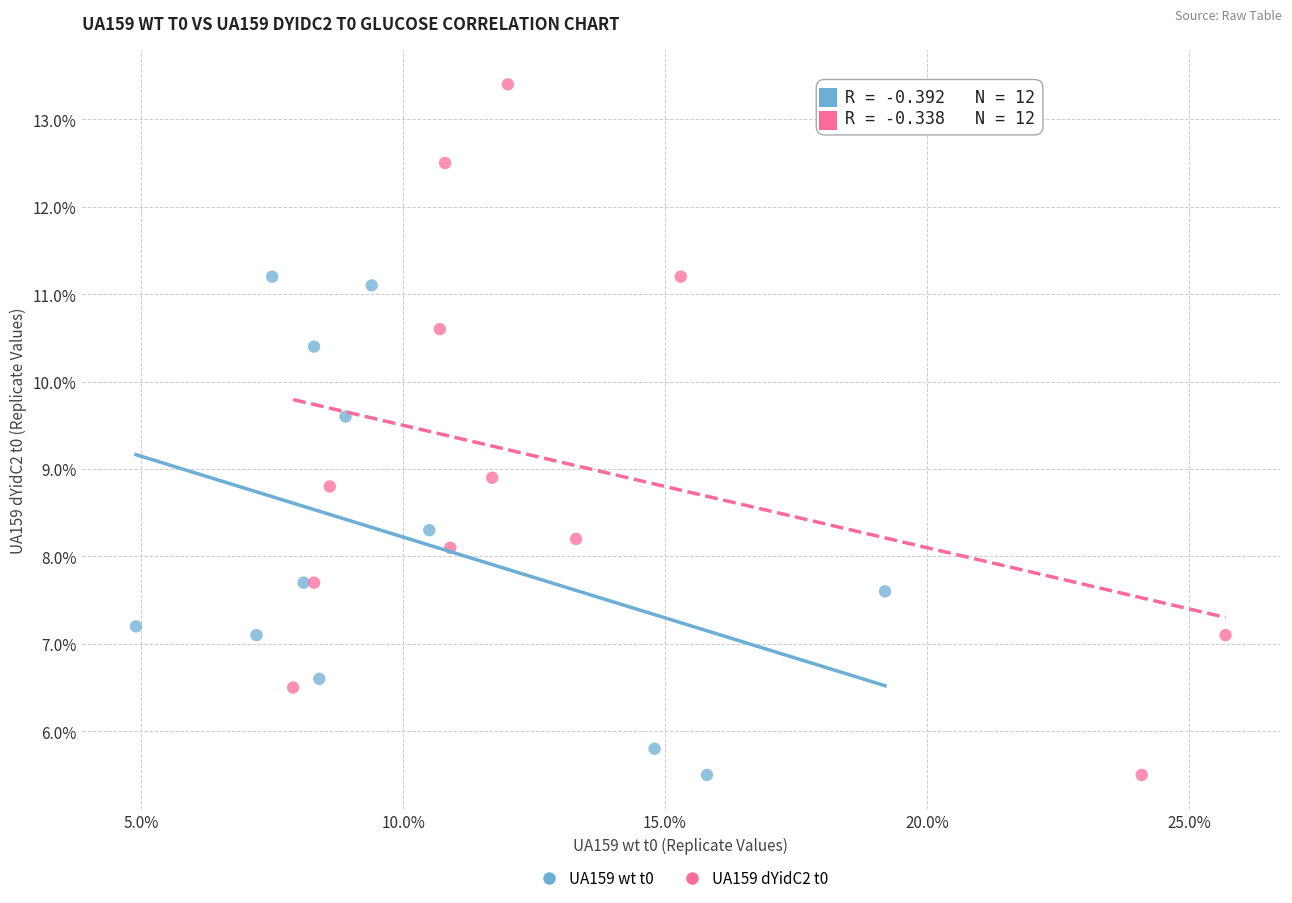

Which series has the largest Y range (max minus min)?

UA159 dYidC2 t0